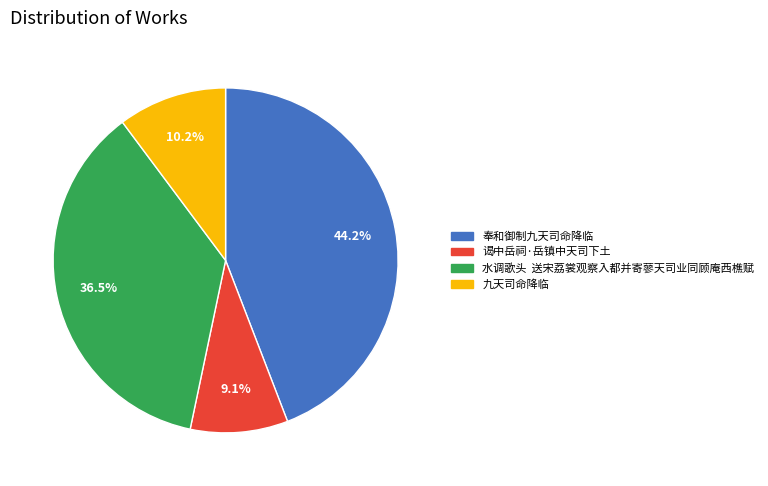

Does 谒中岳祠·岳镇中天司下土 represent more than half of the total?

No